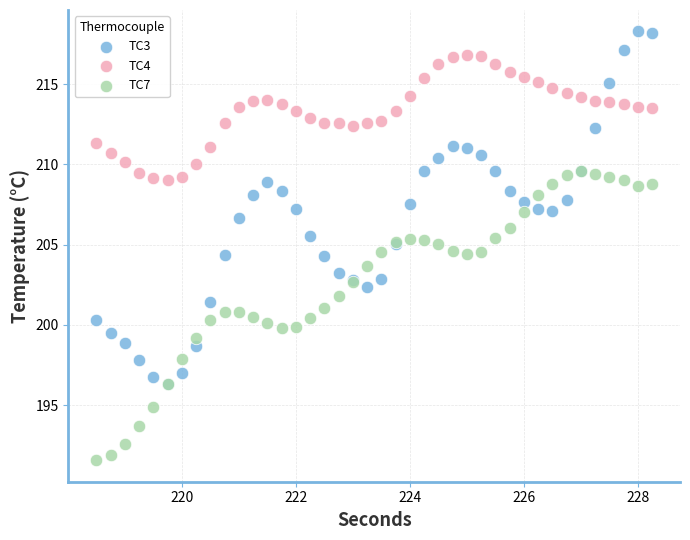

Which series contains the lowest Y value?

TC7